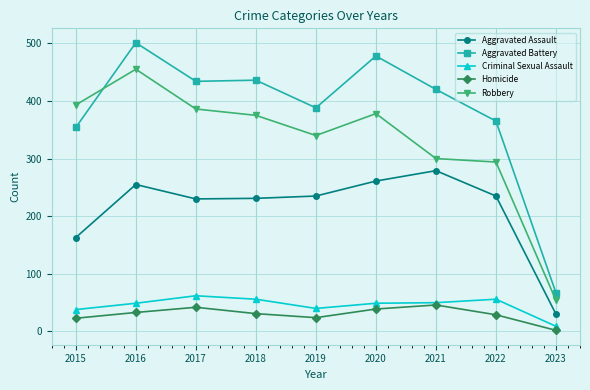

Is this an area chart (filled region under the line)?

No